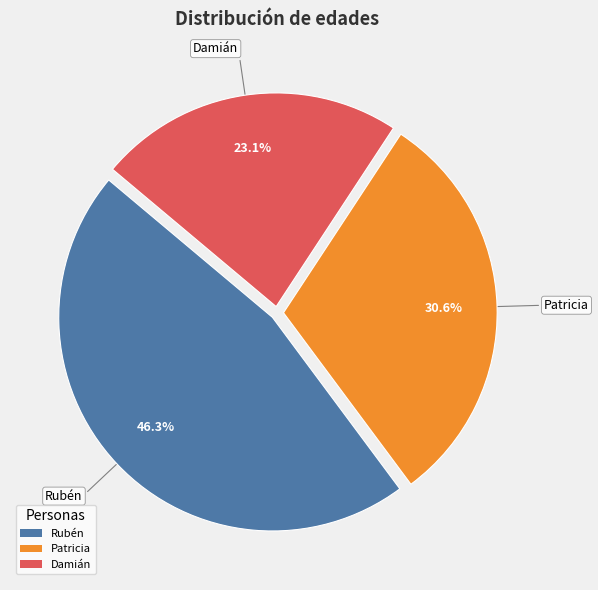

What percentage is the Patricia slice, to the nearest percent?

31%